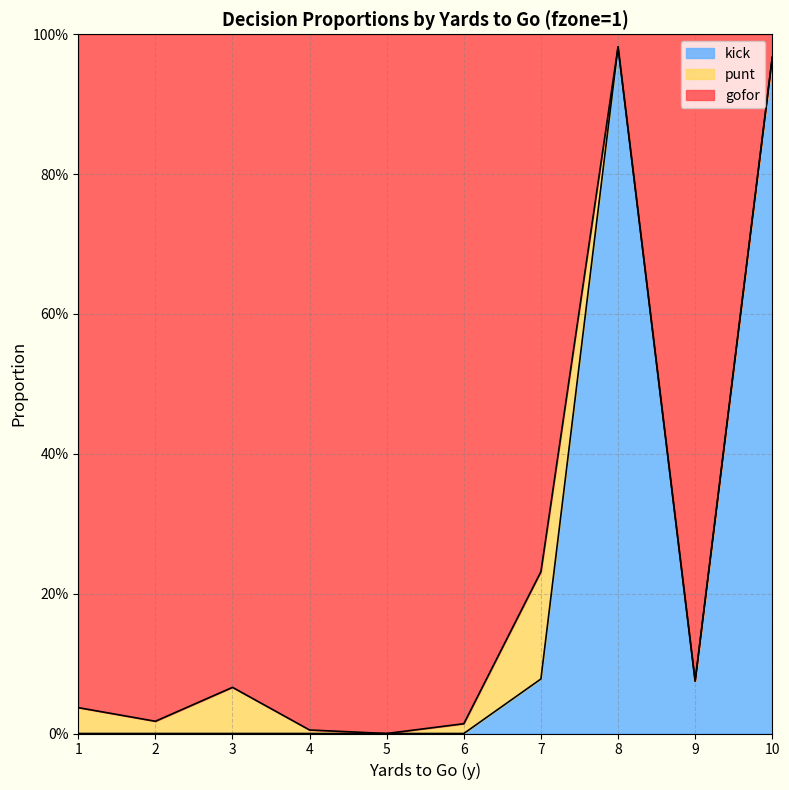

Does the chart have visible grid lines?

Yes